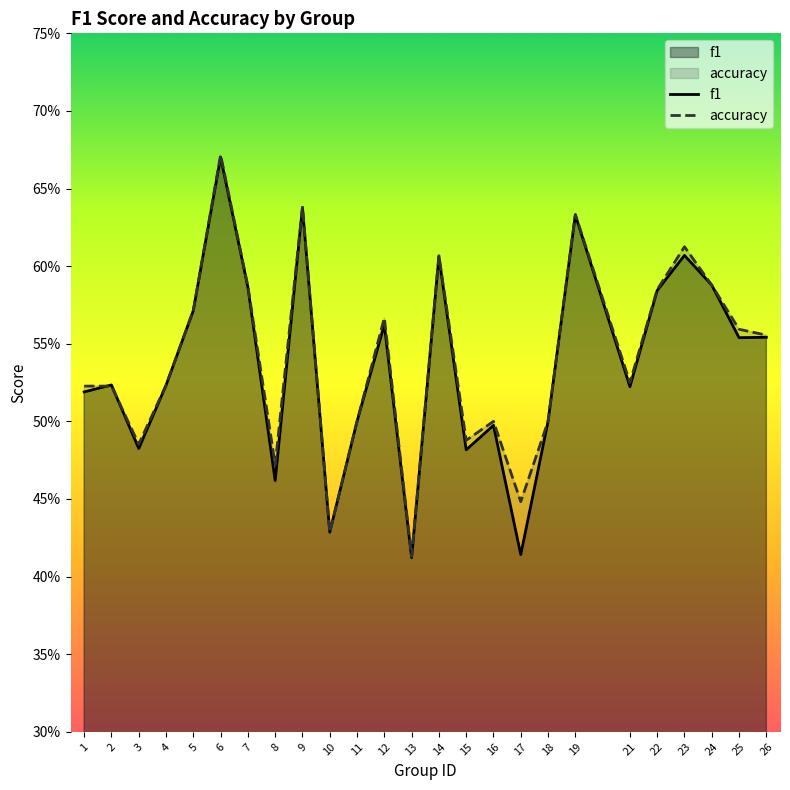

Read the accuracy value at 14.

0.6